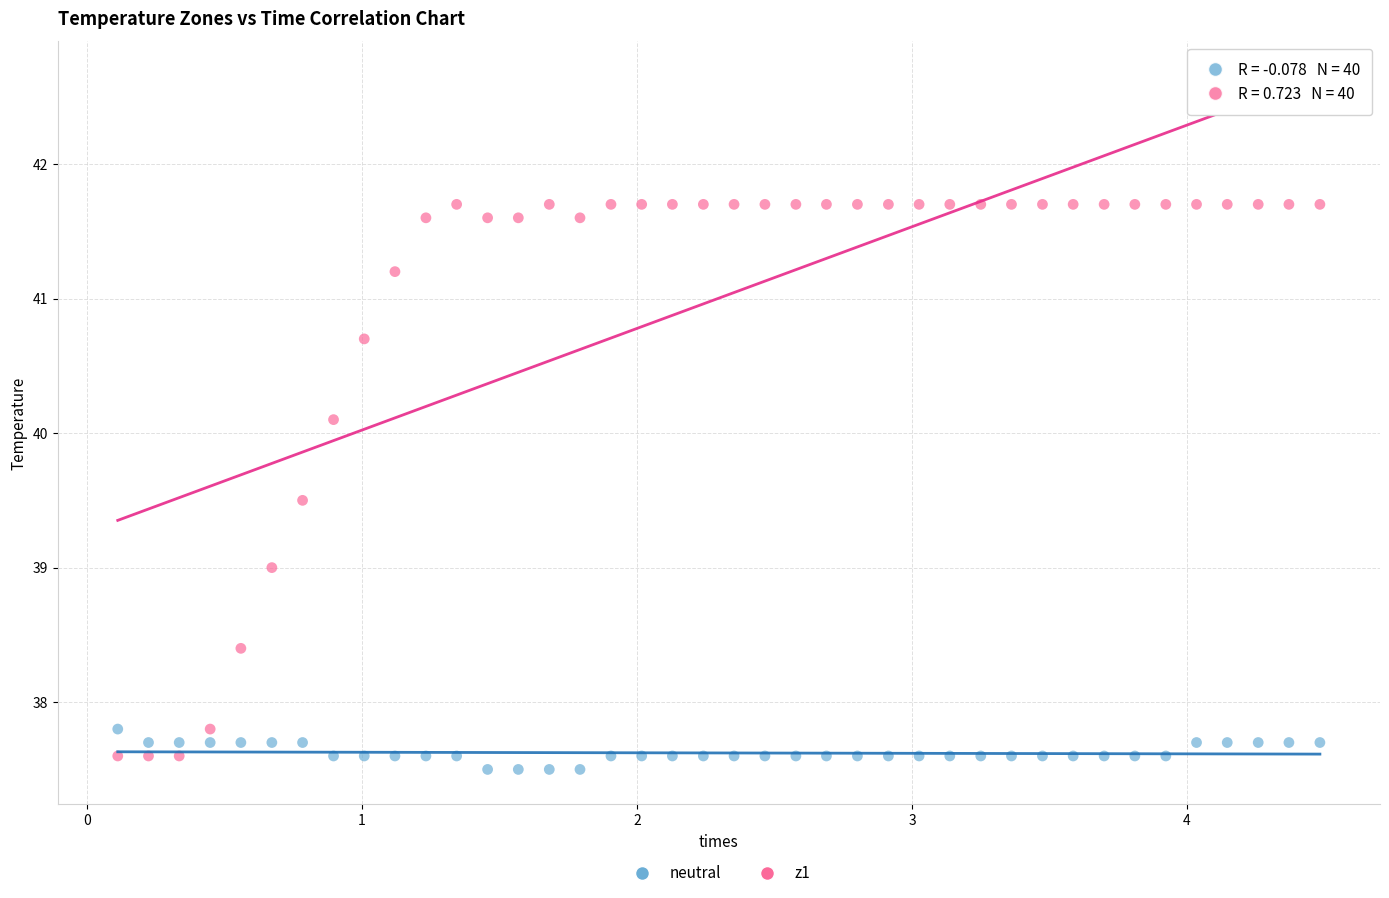

Which series contains the lowest Y value?

neutral